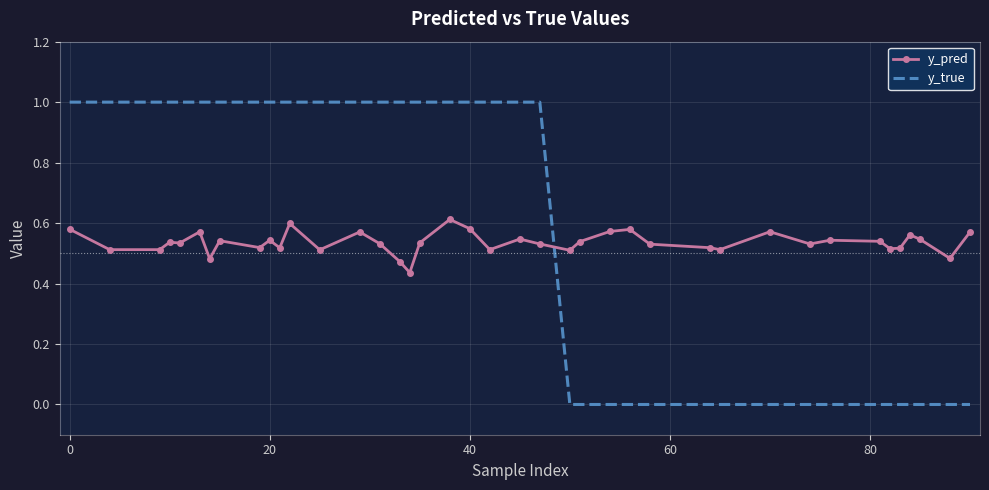

What is the maximum value shown in the chart?

1.0